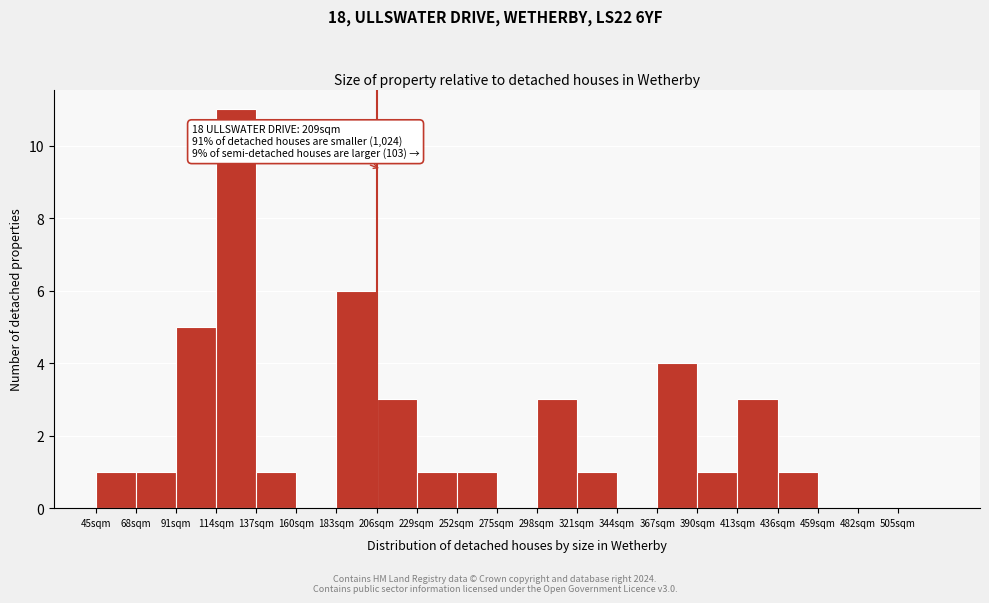

Which range on the x-axis has the tallest bar?

114 to 137